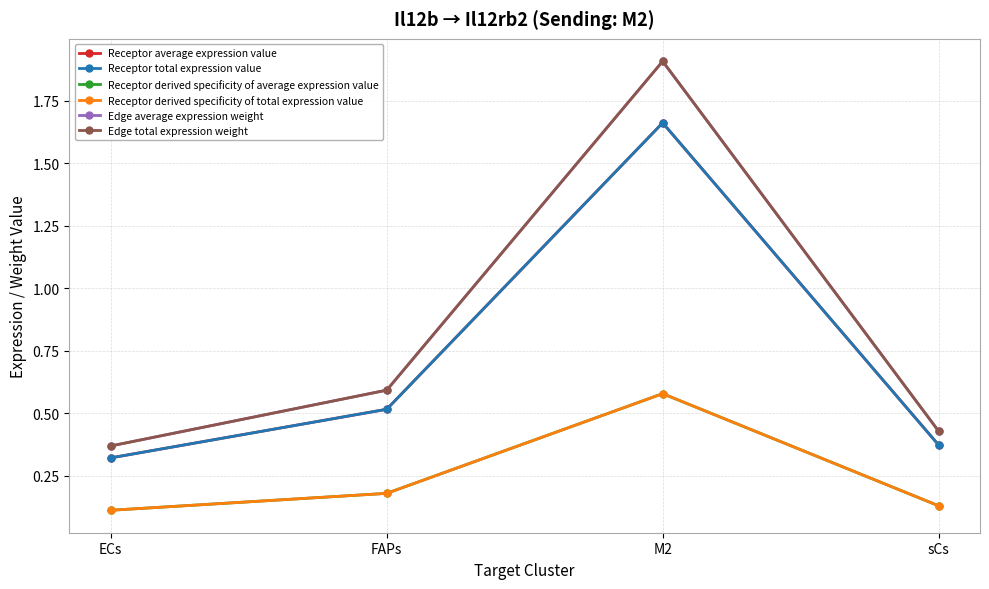

Does the chart have visible grid lines?

Yes